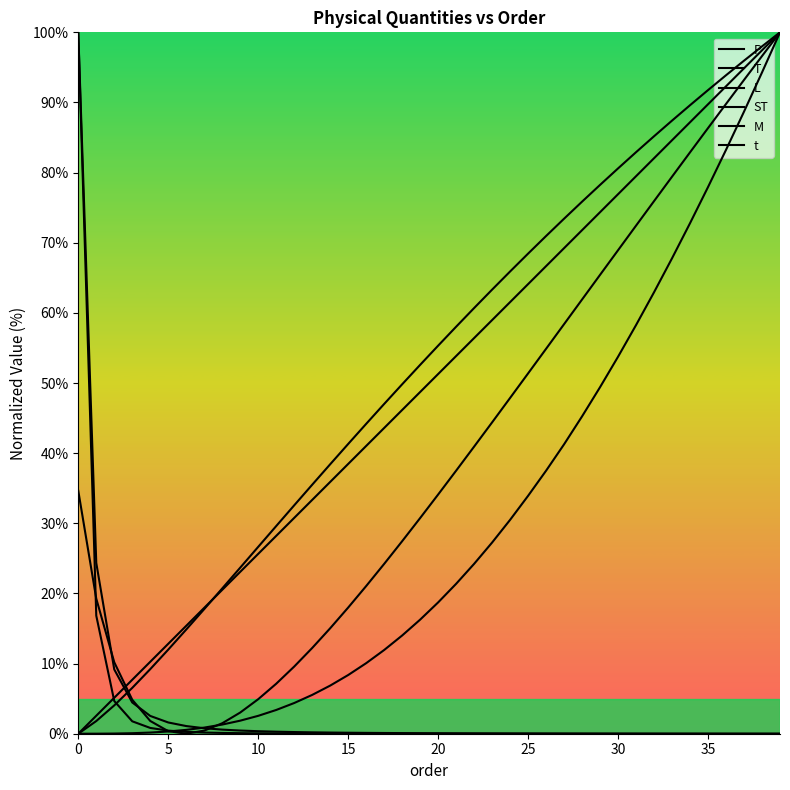

How many categories are shown in the chart?

40